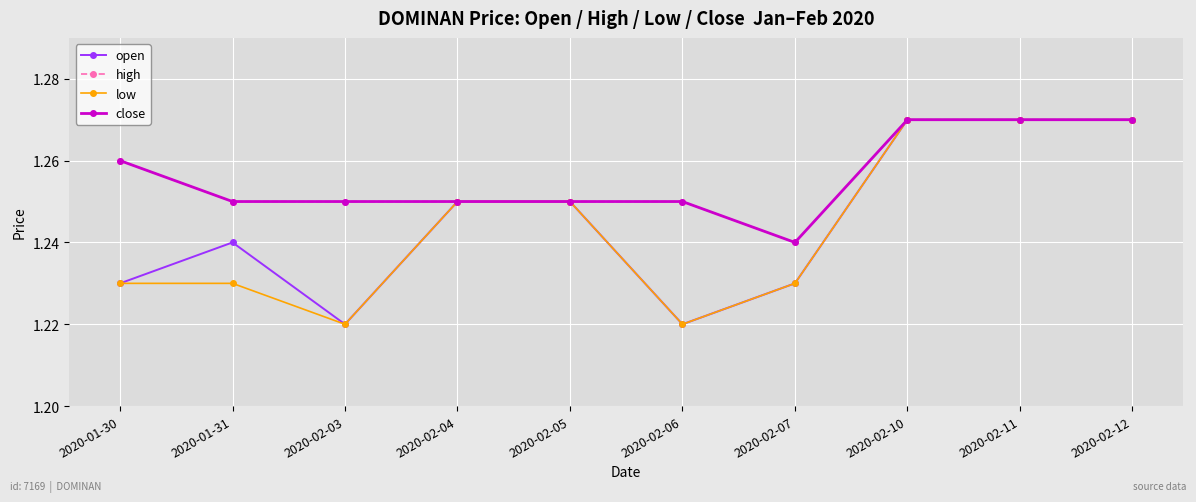

Rank the series at 2020-02-05 from highest to lowest value.

open, high, low, close